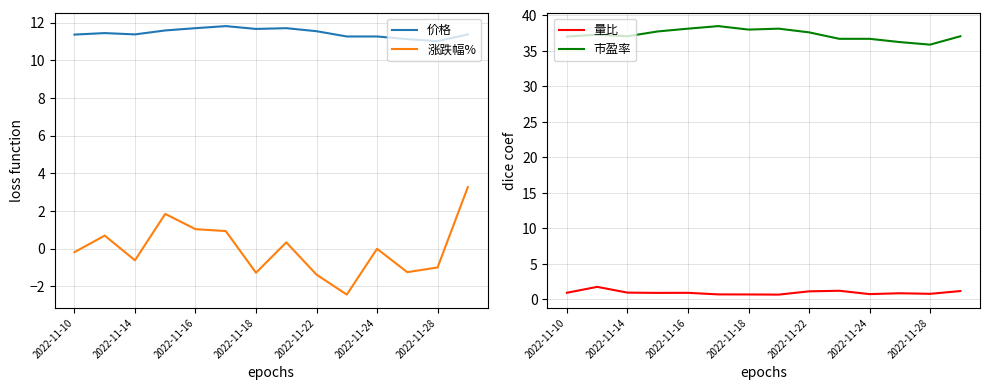

True or false: 价格 and 涨跌幅% intersect in this chart.

False